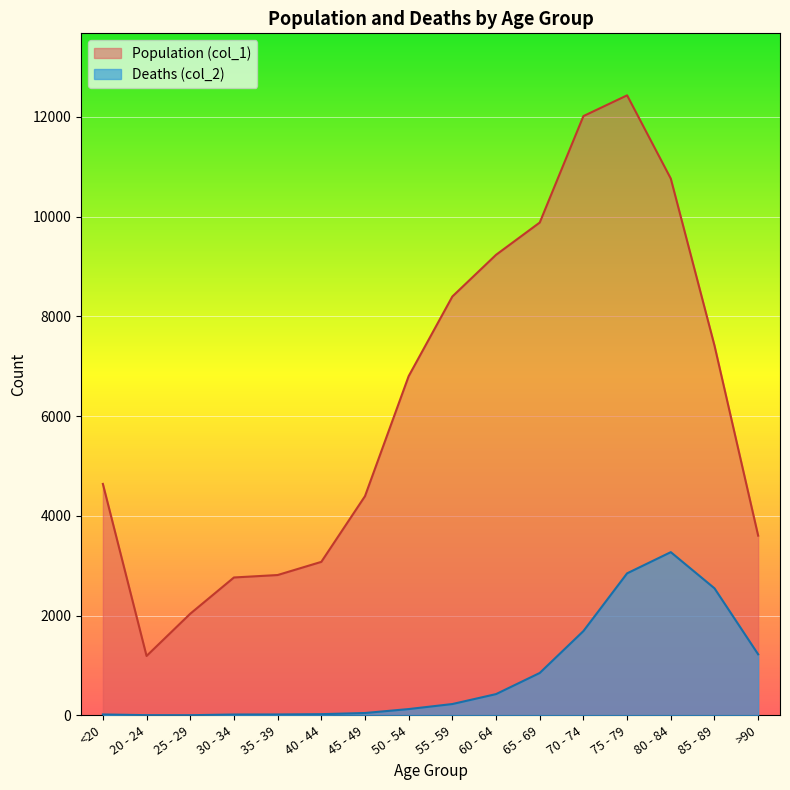

True or false: Deaths (col_2) and Population (col_1) intersect in this chart.

False